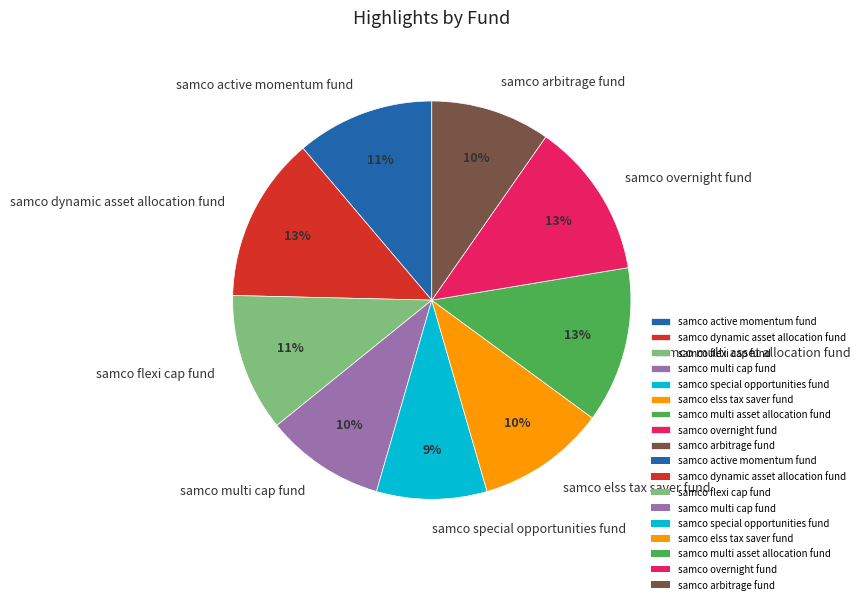

Count the number of slices in the pie.

9